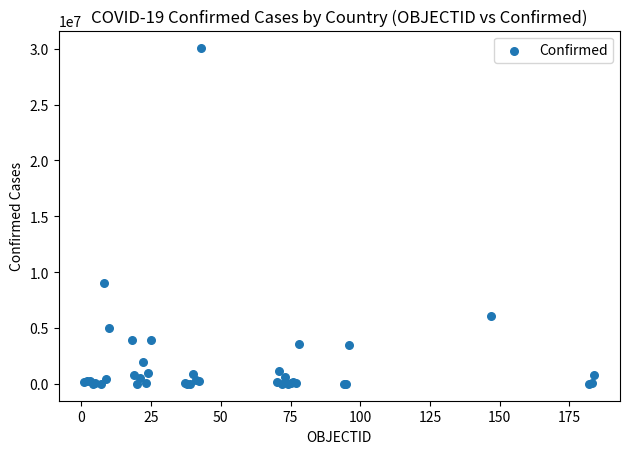

What Y value in the scatter plot is closest to 15051338?

9049250